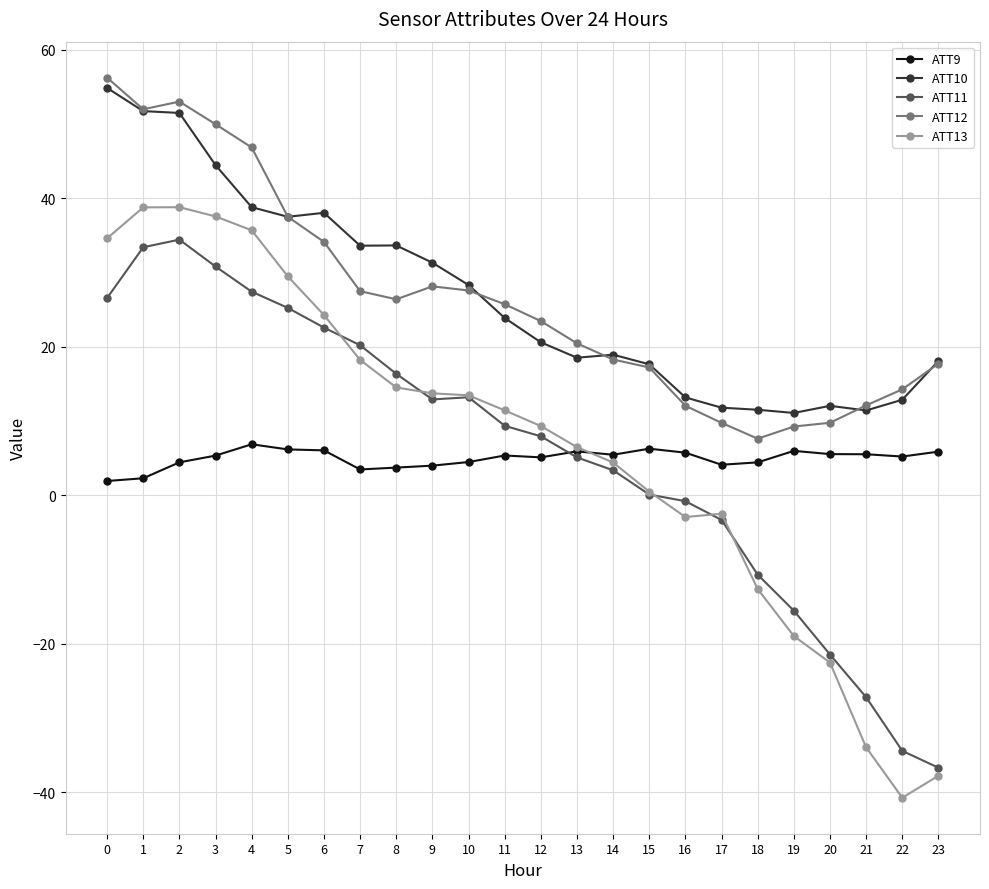

At 4, list the series in order from smallest to largest.

ATT9, ATT11, ATT13, ATT10, ATT12